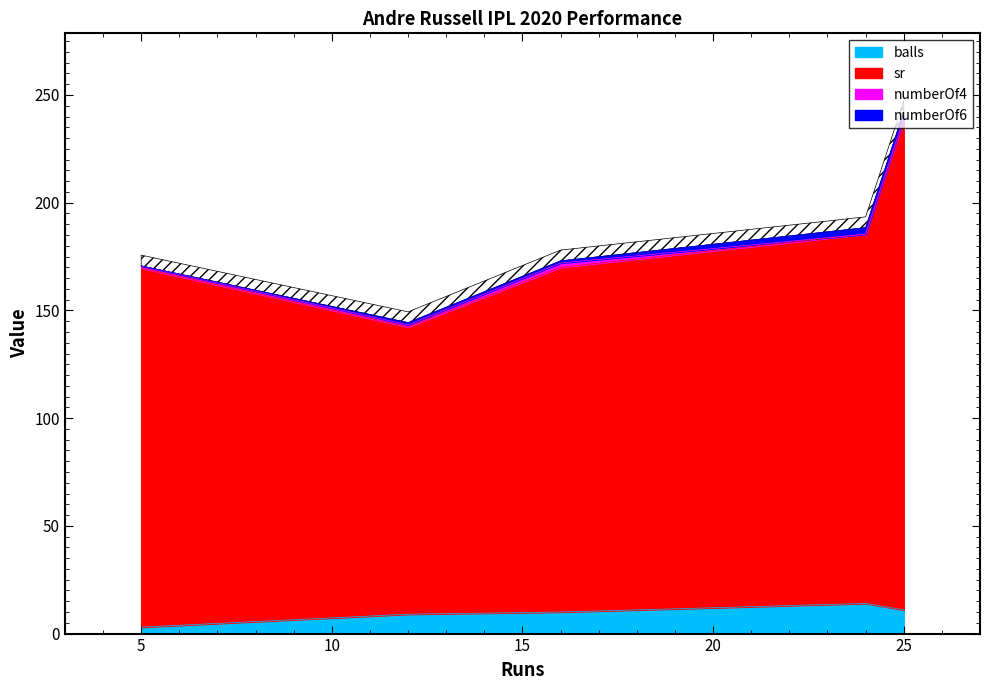

After their last crossing, which series has the higher values: numberOf4 or numberOf6?

numberOf6